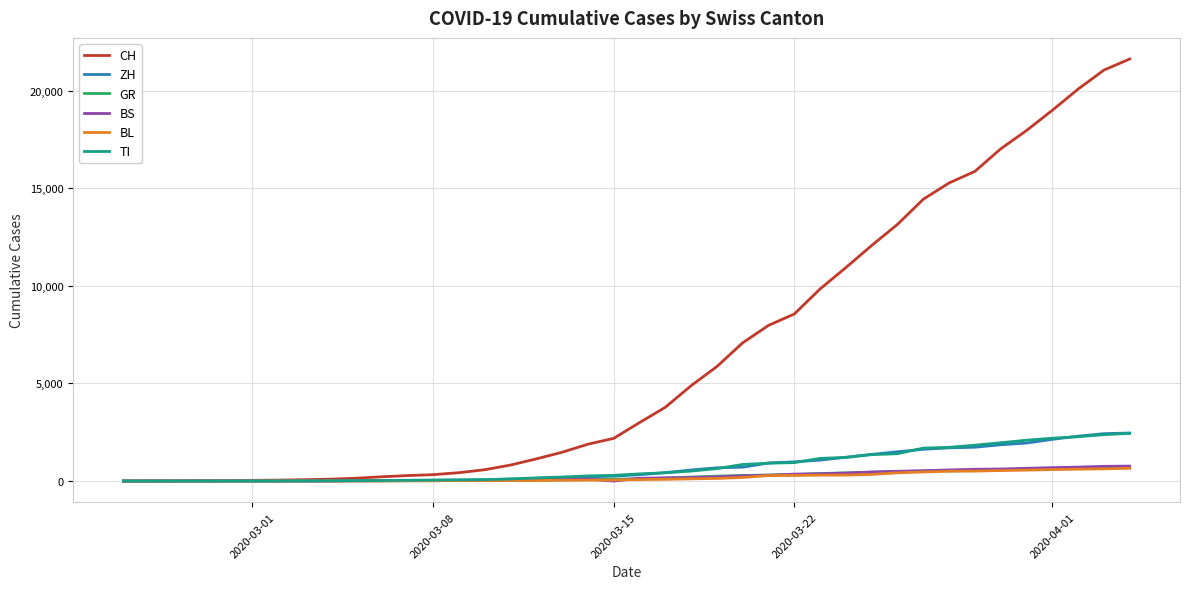

Which series has the largest range (max minus min)?

CH